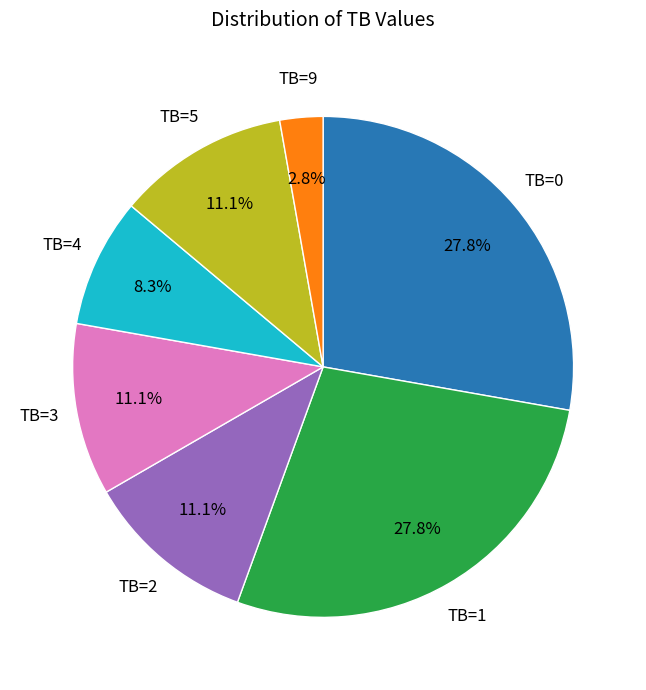

Which slice is the smallest?

TB=9